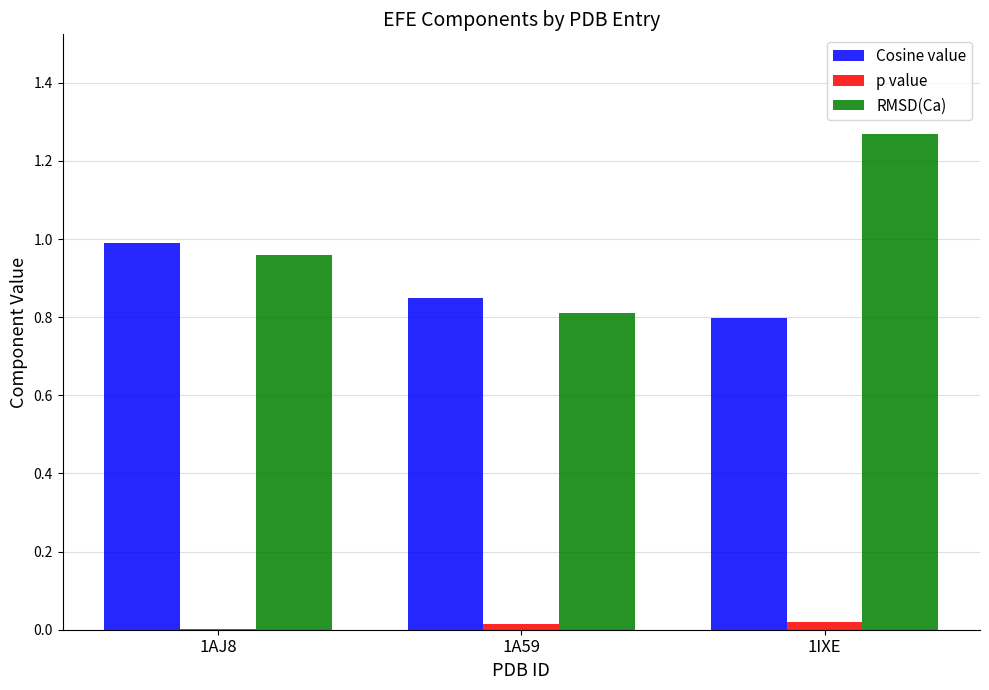

At which label does Cosine value reach its peak?

1AJ8